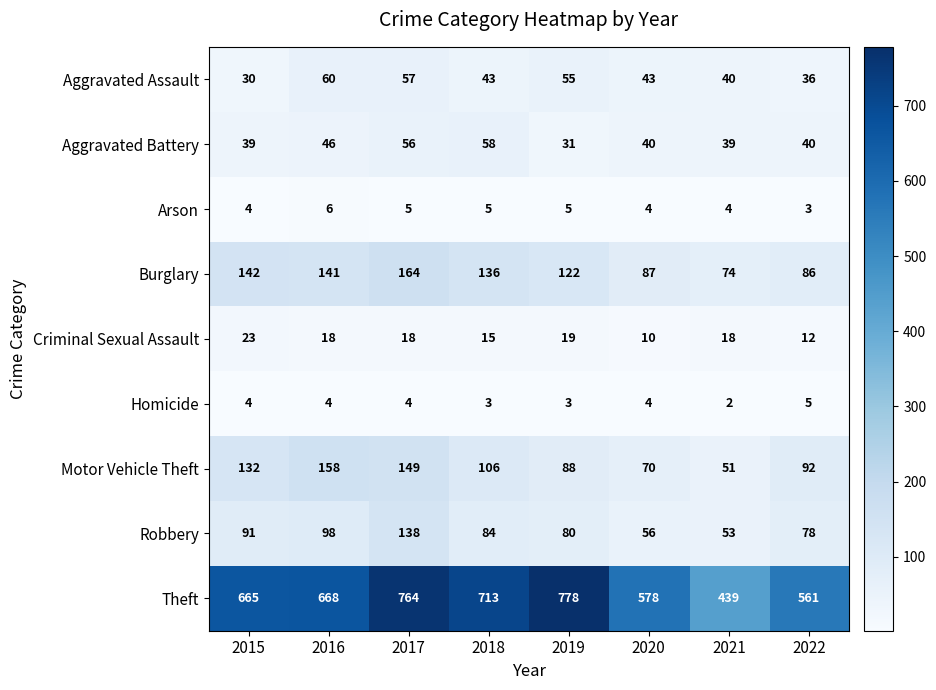

Rank the series by their maximum value, from lowest to highest.

Homicide, Arson, Criminal Sexual Assault, Aggravated Battery, Aggravated Assault, Robbery, Motor Vehicle Theft, Burglary, Theft